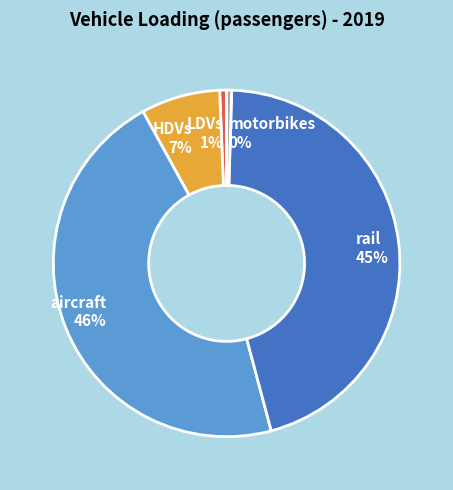

Combined, do aircraft and rail account for over 50%?

Yes